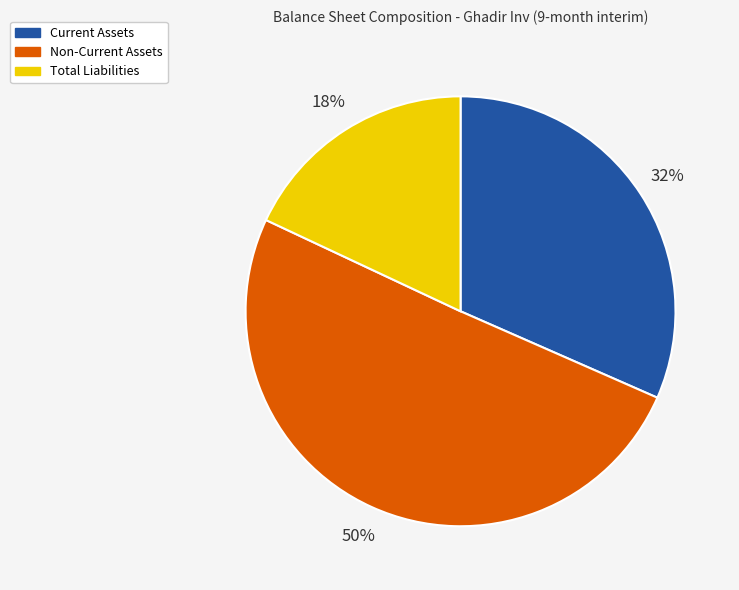

Which category has the smallest portion of the pie?

Total Liabilities